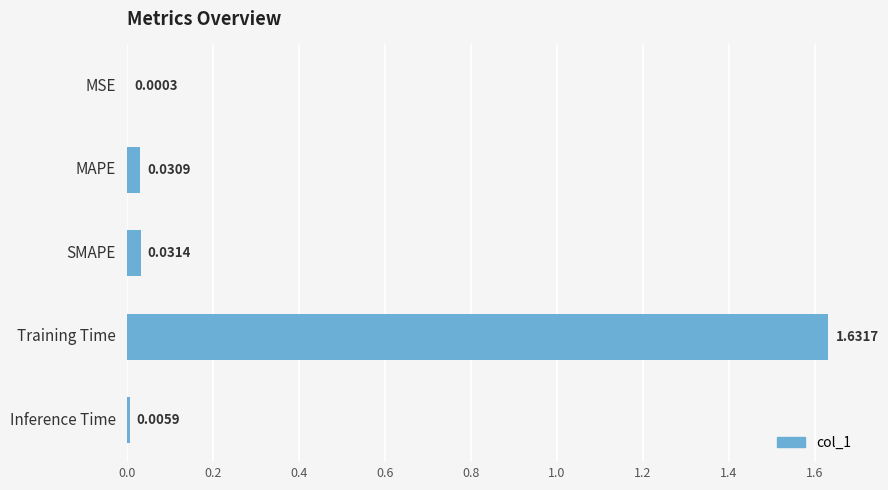

What is the change in value from SMAPE to Training Time?

+1.6